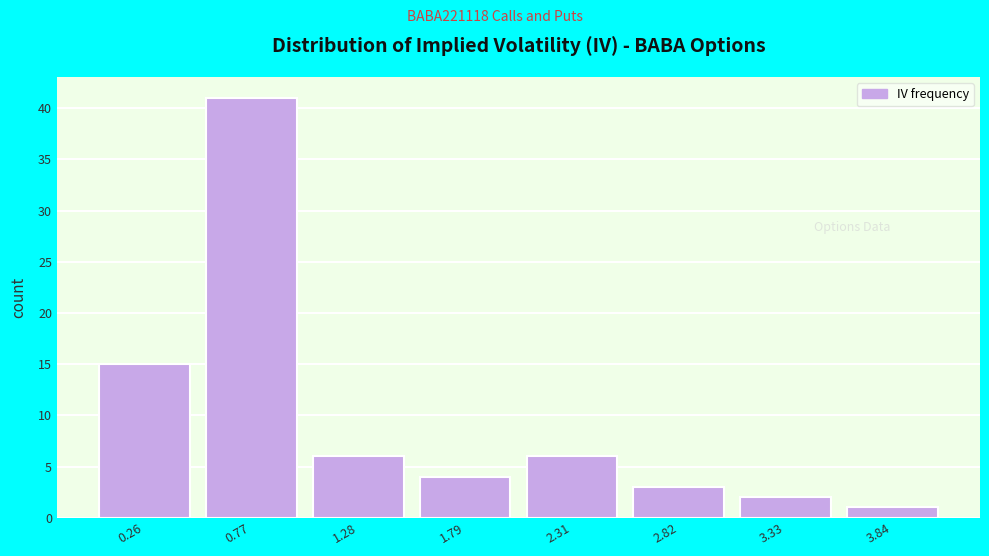

Over which range of the x-axis is the bar tallest?

0.5 to 1.0